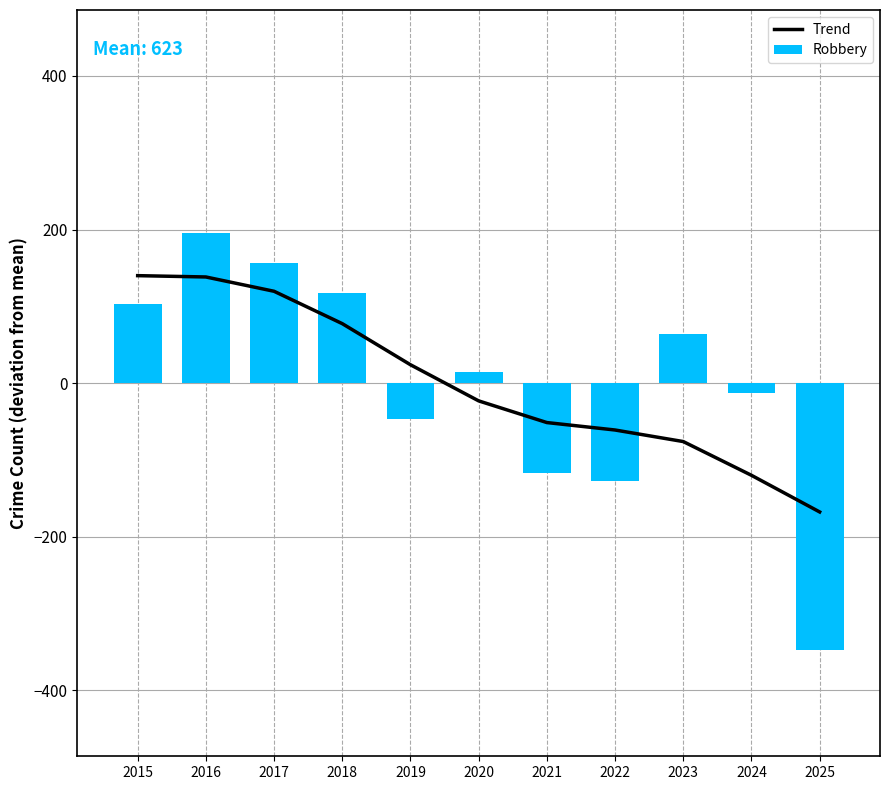

Which series changed the most between 2017 and 2022?

Robbery